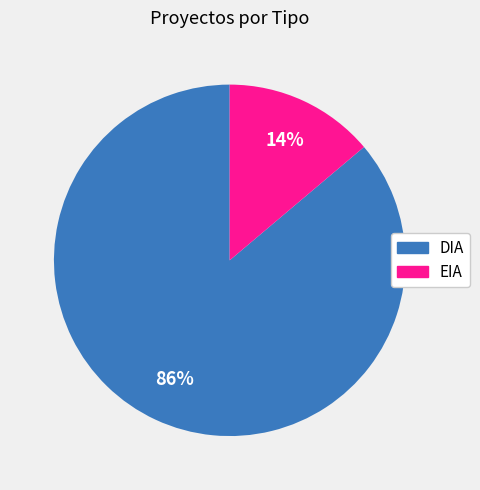

To the nearest percent, what portion does EIA represent?

14%